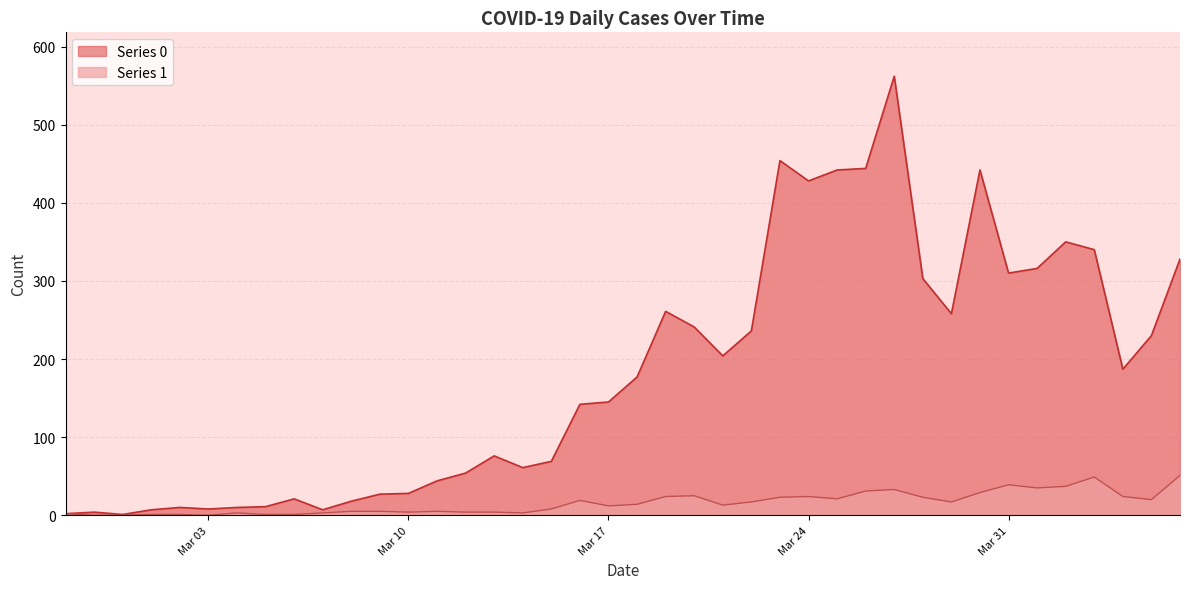

List the series in order of their overall mean, lowest first.

Series 1, Series 0